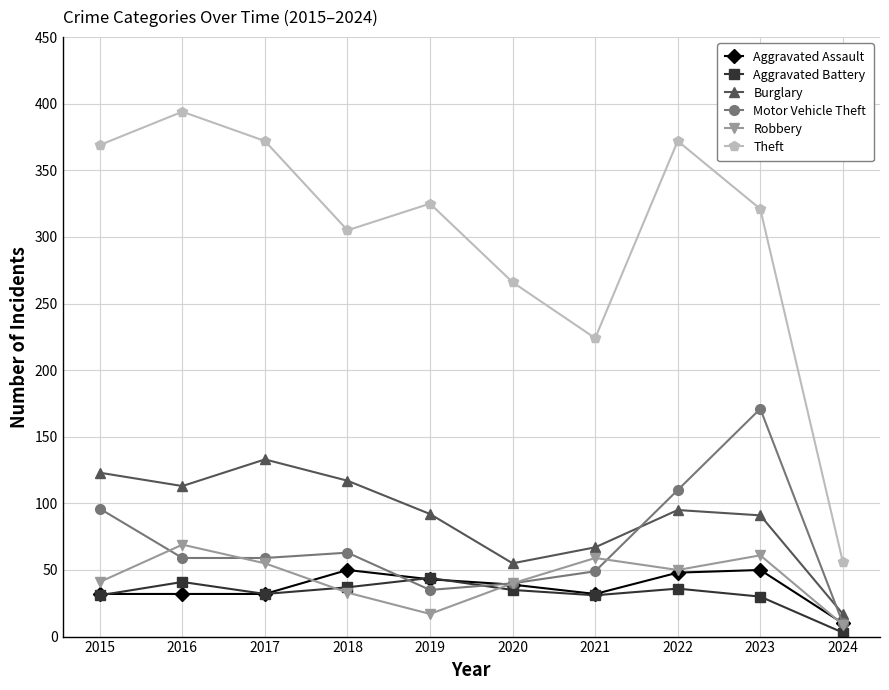

At which category does Theft reach its first local valley?

2018